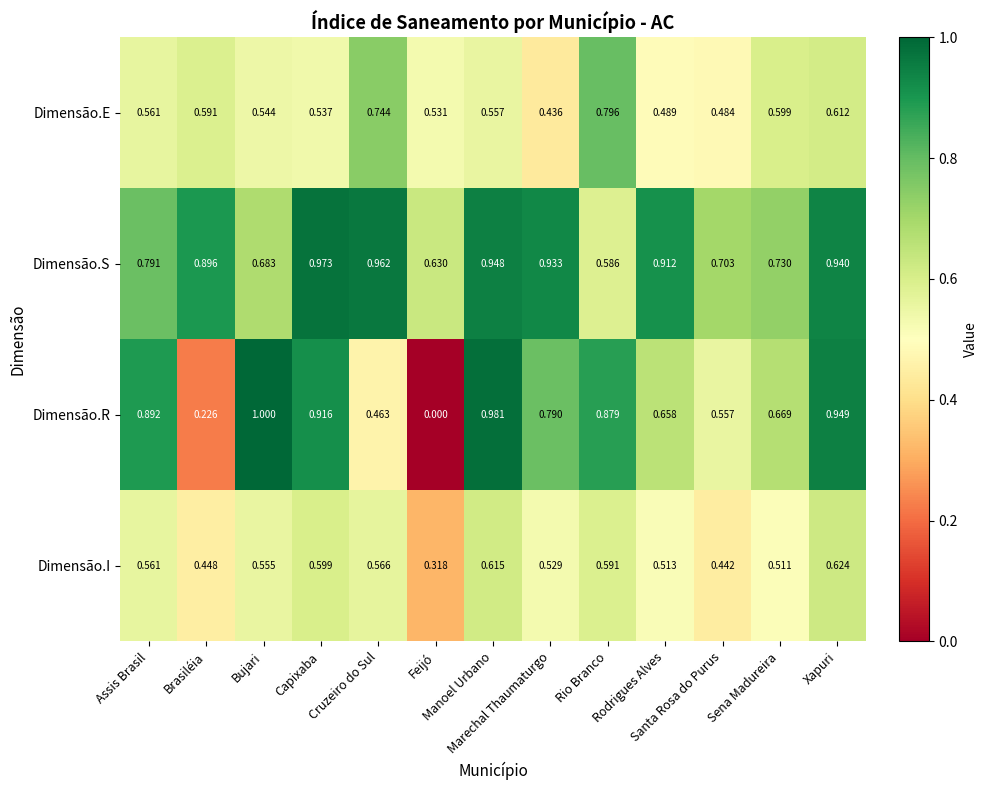

List the series in order of their overall mean, lowest first.

Dimensão.I, Dimensão.E, Dimensão.R, Dimensão.S